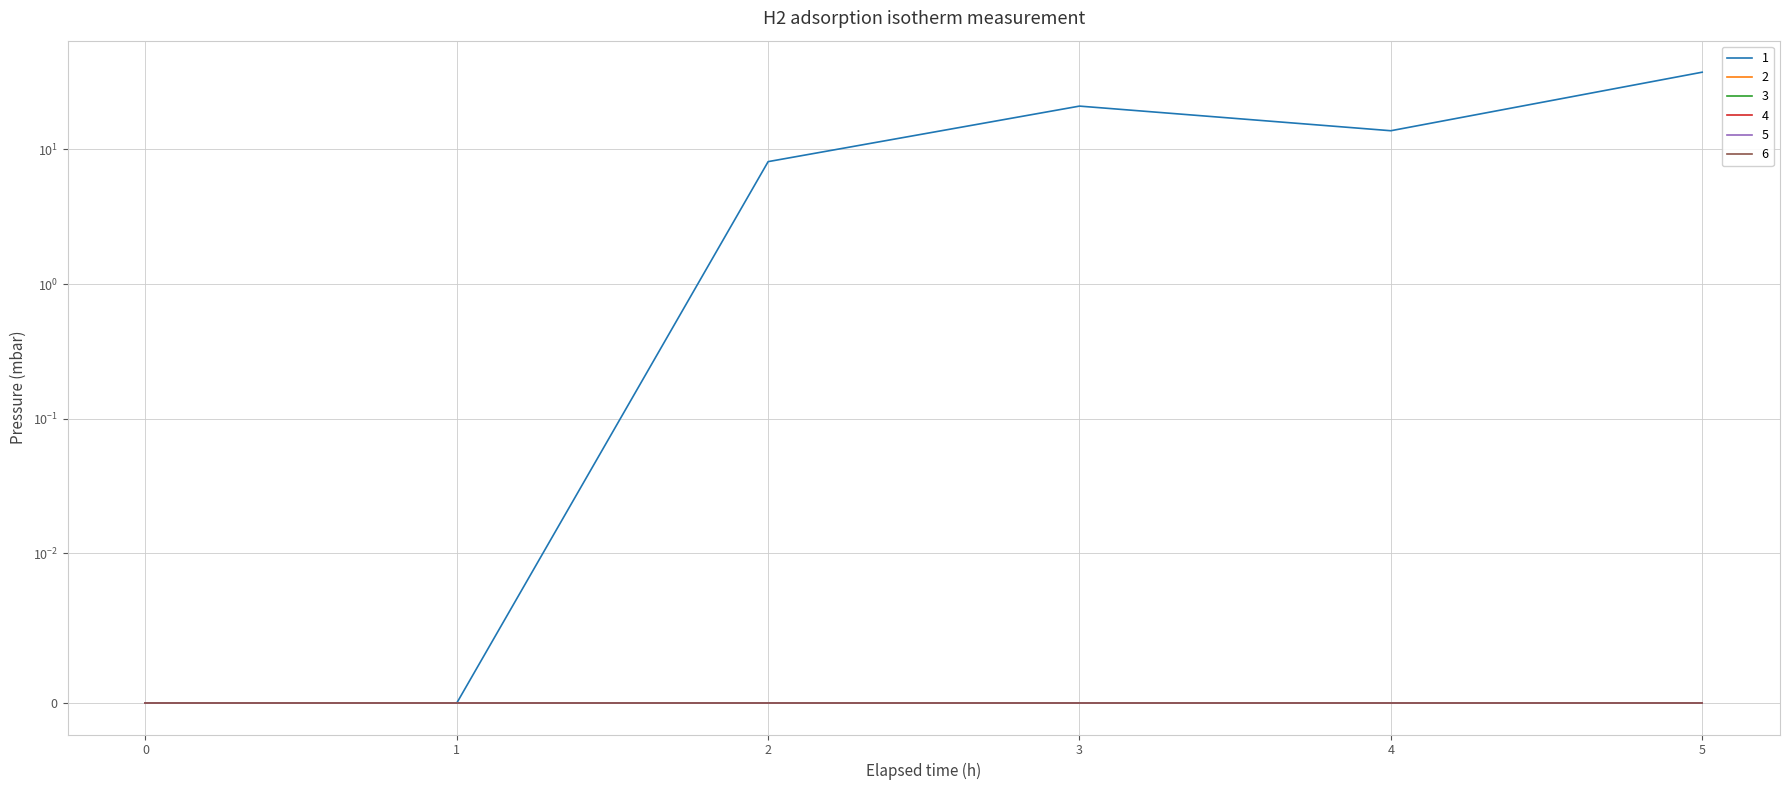

What is the difference between the highest and lowest values at 5?

37.5